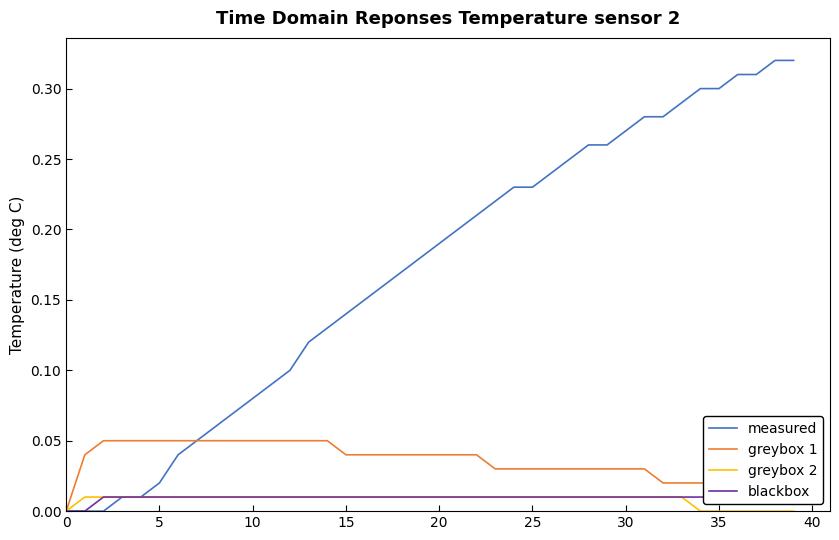

What is the difference between the maximum and minimum values in the greybox 1 series?

0.1